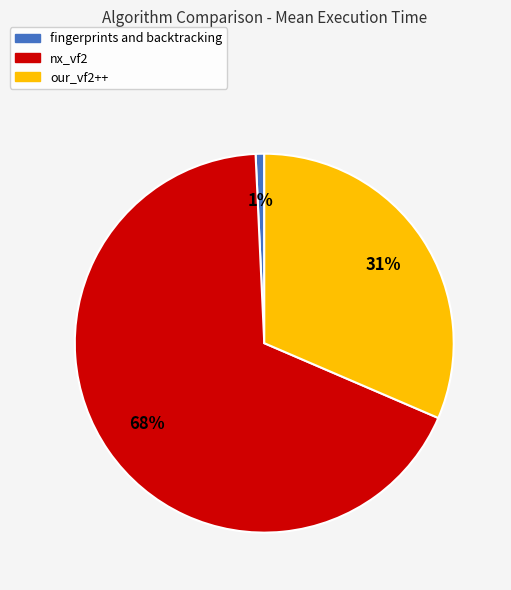

Does our_vf2++ account for over 50% of the chart?

No